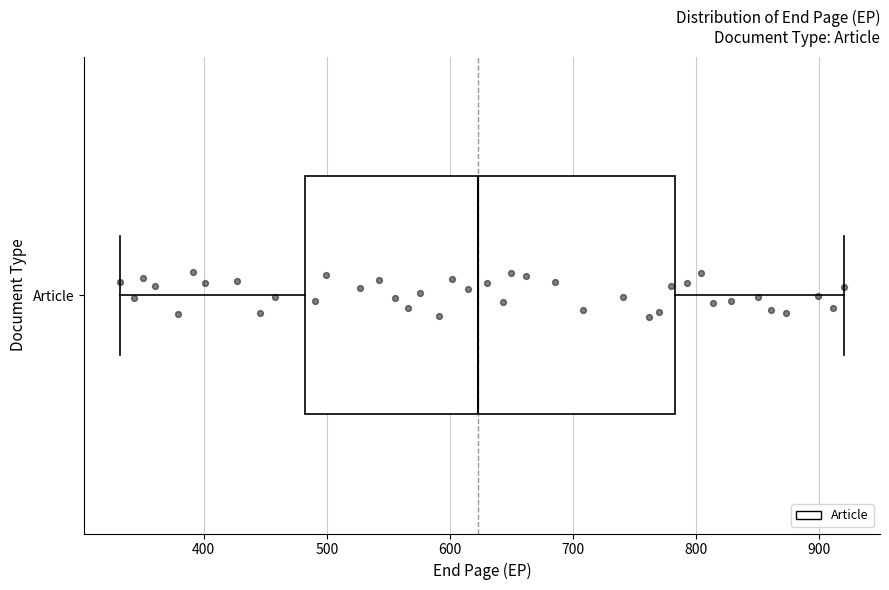

Where is the right edge of the box for Article on the x-axis? The values are not printed on the chart, so give them approximately, as read against the axis.

780